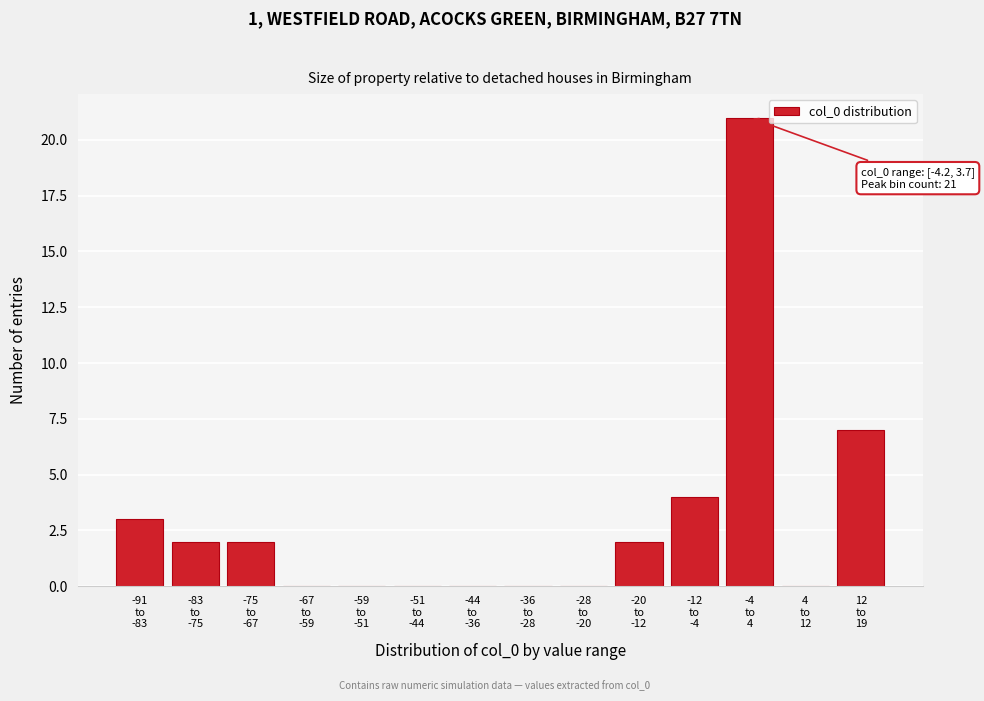

What is the sum of all values?

41